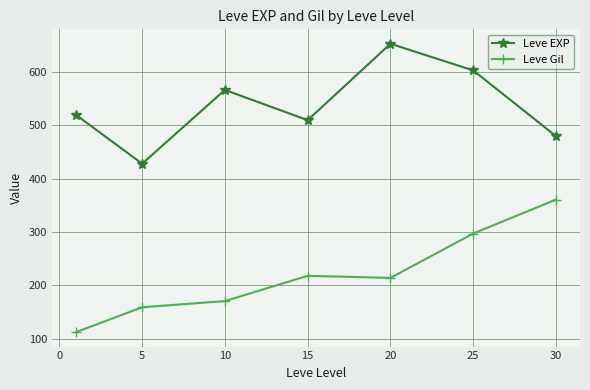

What is the minimum value for Leve EXP?

428.3